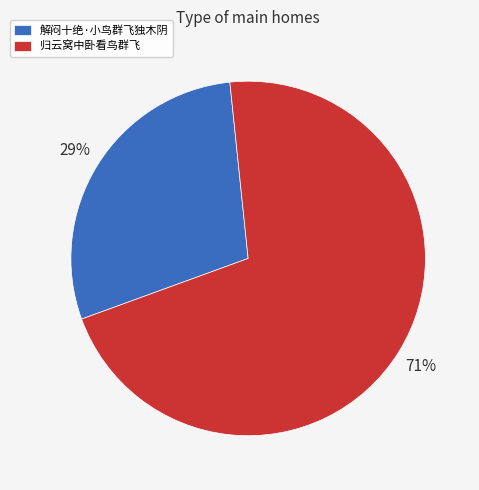

How many segments does this pie chart have?

2